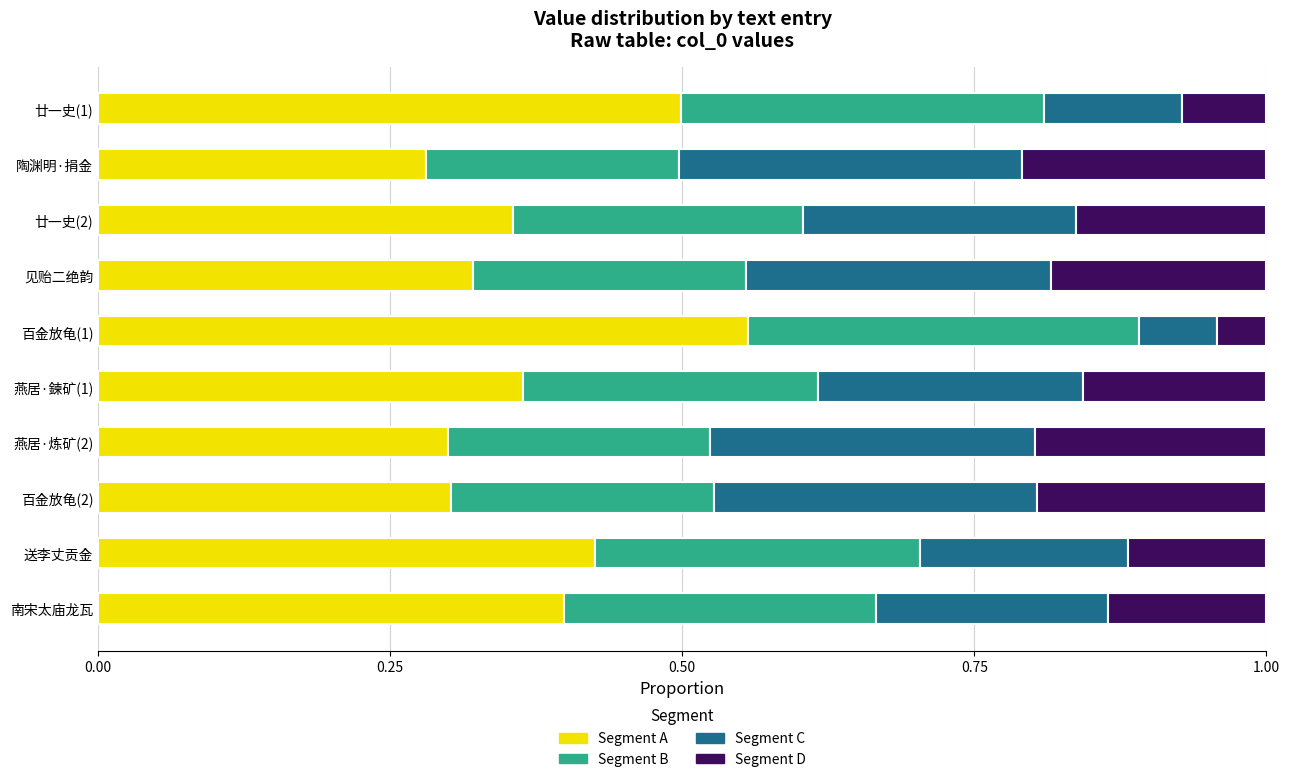

What is the total value across all series at 见贻二绝韵?

1.0